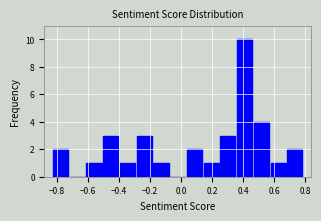

Over which range of the x-axis is the bar tallest?

0.36 to 0.46